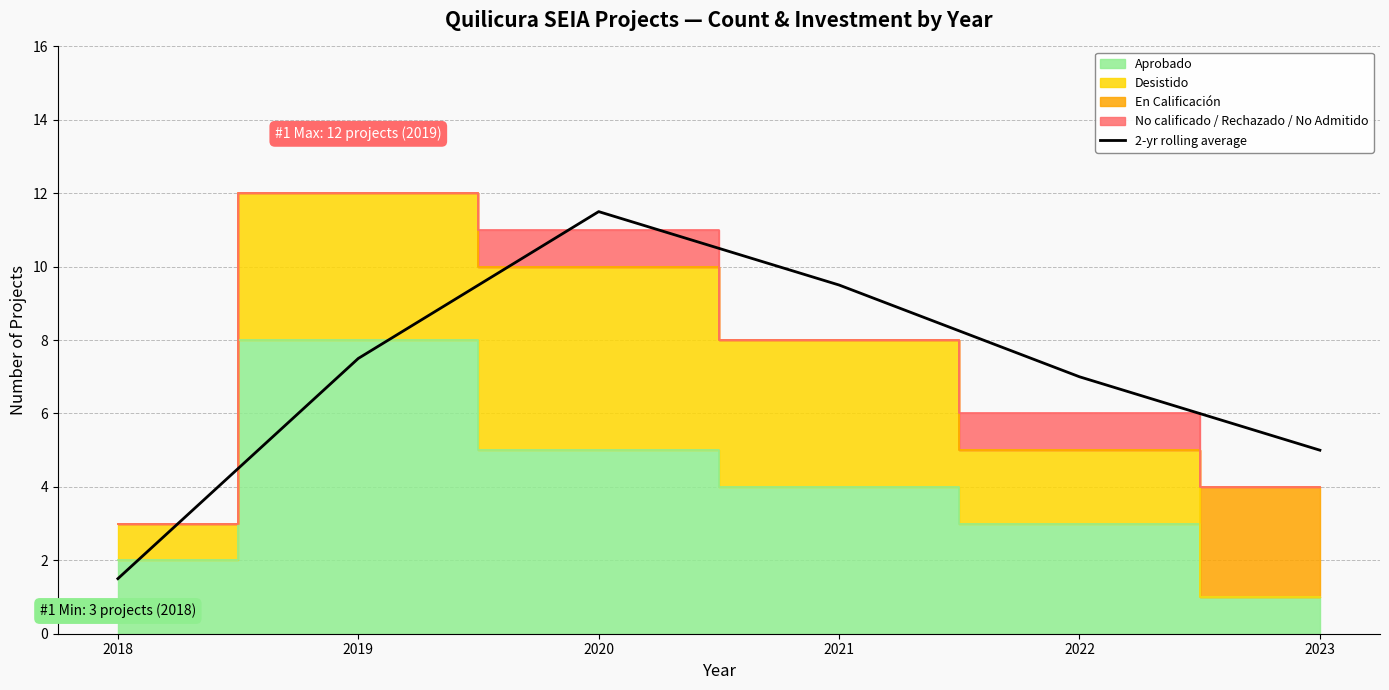

Which category has the lowest value across all series?

2018